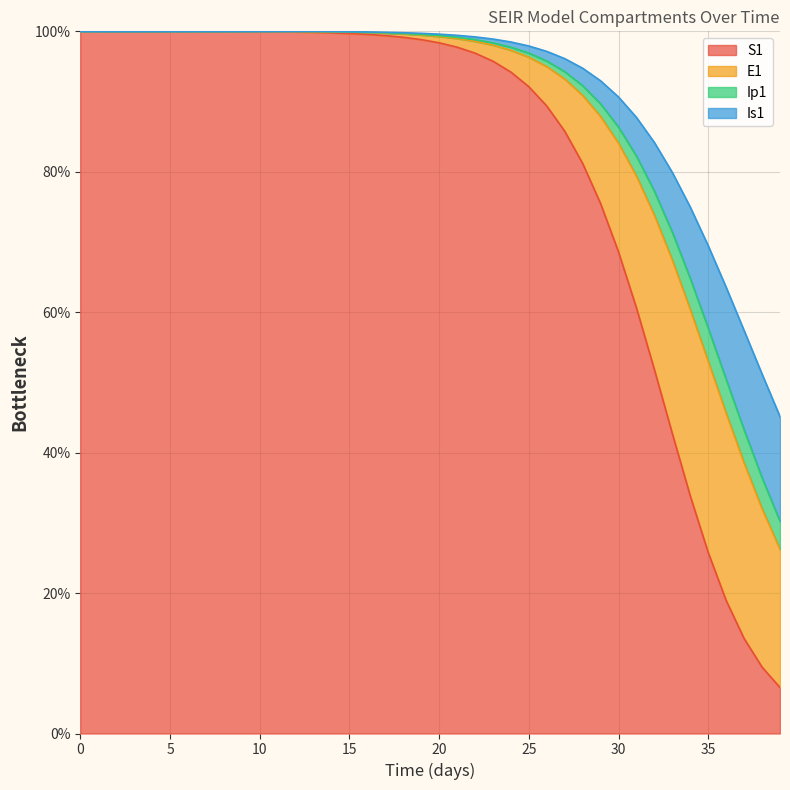

List the labels in order of S1 value, smallest first.

39, 38, 37, 36, 35, 34, 33, 32, 31, 30, 29, 28, 27, 26, 25, 24, 23, 22, 21, 20, 19, 18, 17, 16, 15, 14, 13, 12, 11, 10, 9, 8, 7, 6, 5, 4, 3, 2, 1, 0